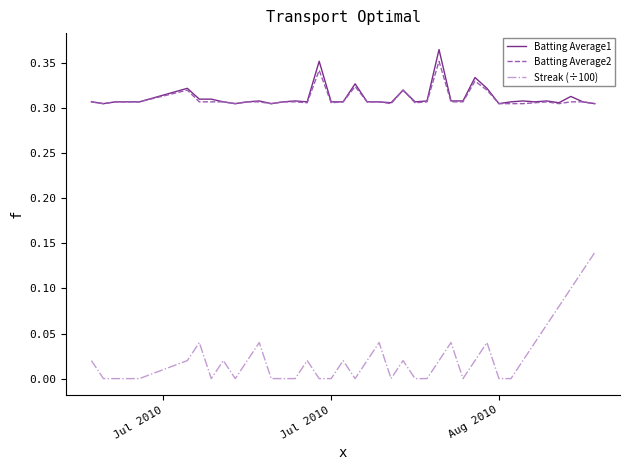

True or false: Batting Average1 and Streak (÷100) cross at least once.

False